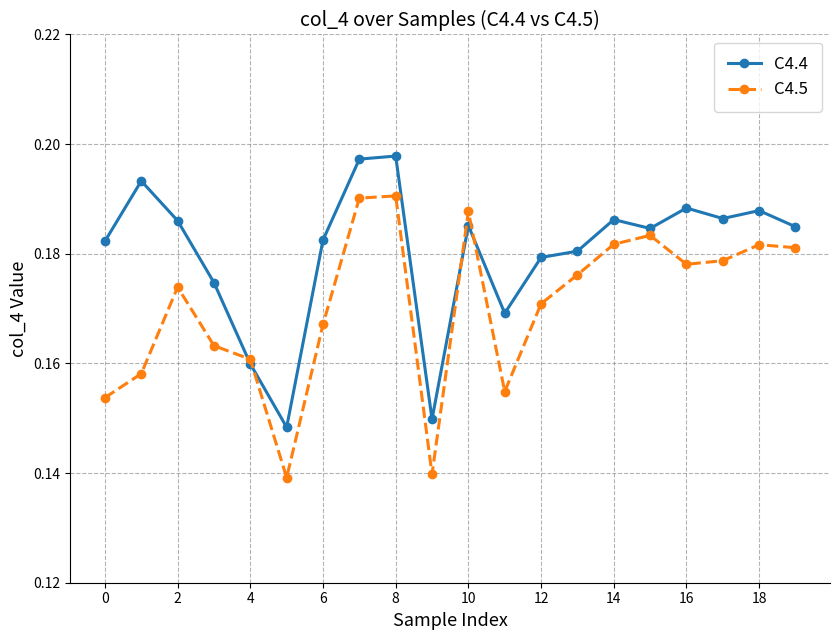

Count the C4.4 values in the range 0 to 1.

20